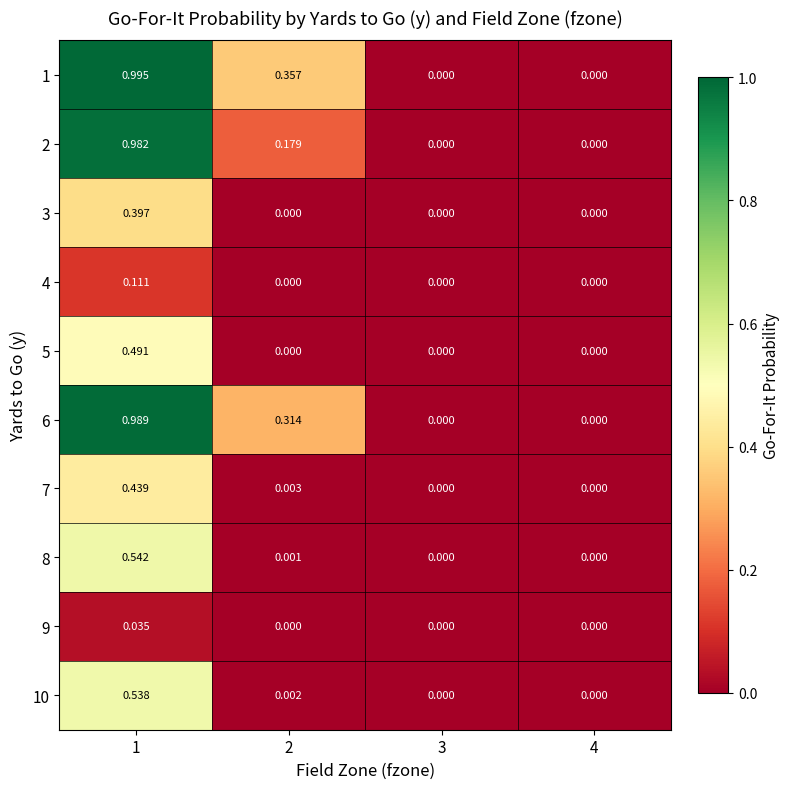

Is the value of 7 at 3 greater than the value of 2 at 1?

No